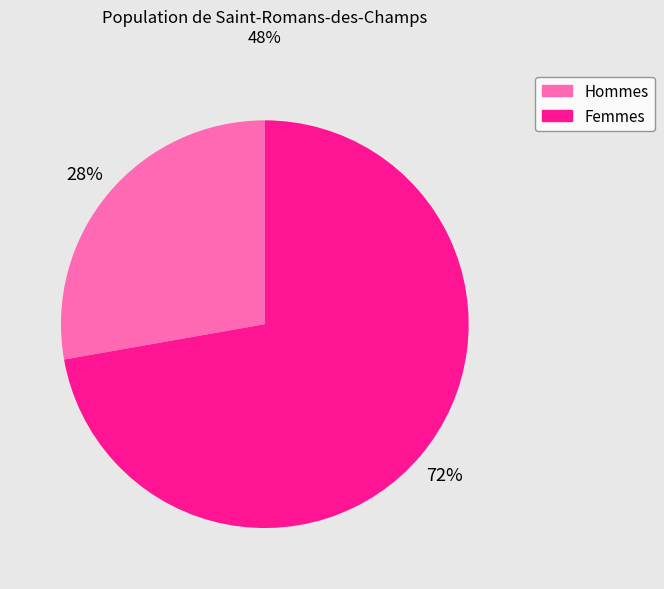

Does any single category account for the majority?

Yes